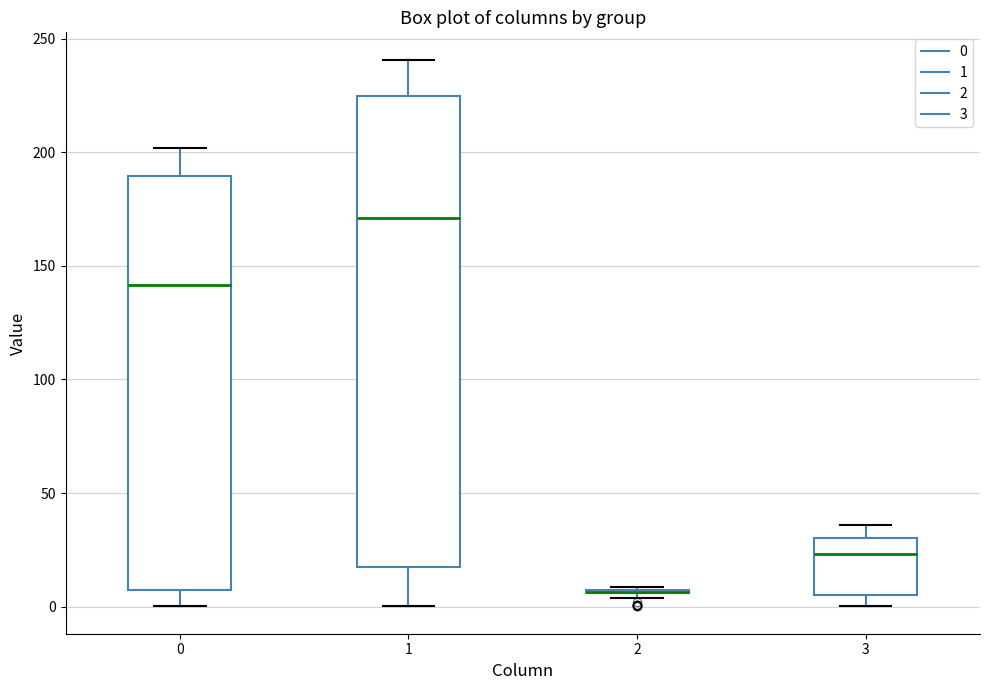

Reading left to right, transcribe this box plot: for each box, give where its median line is, the range the box spans, and where its two whiskers end, as read against the y-axis. The values are not printed on the chart, so give them approximately, as read against the axis.

0: median 140, box 5 to 190, whiskers 0 to 200
1: median 170, box 15 to 225, whiskers 0 to 240
2: box collapsed to a line at 5, whiskers 5 to 10
3: median 25, box 5 to 30, whiskers 0 to 35